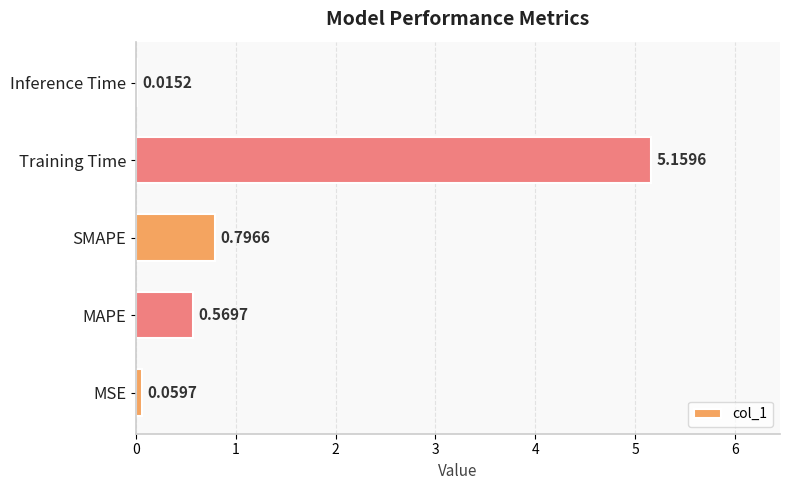

What is the sum of all values?

6.6